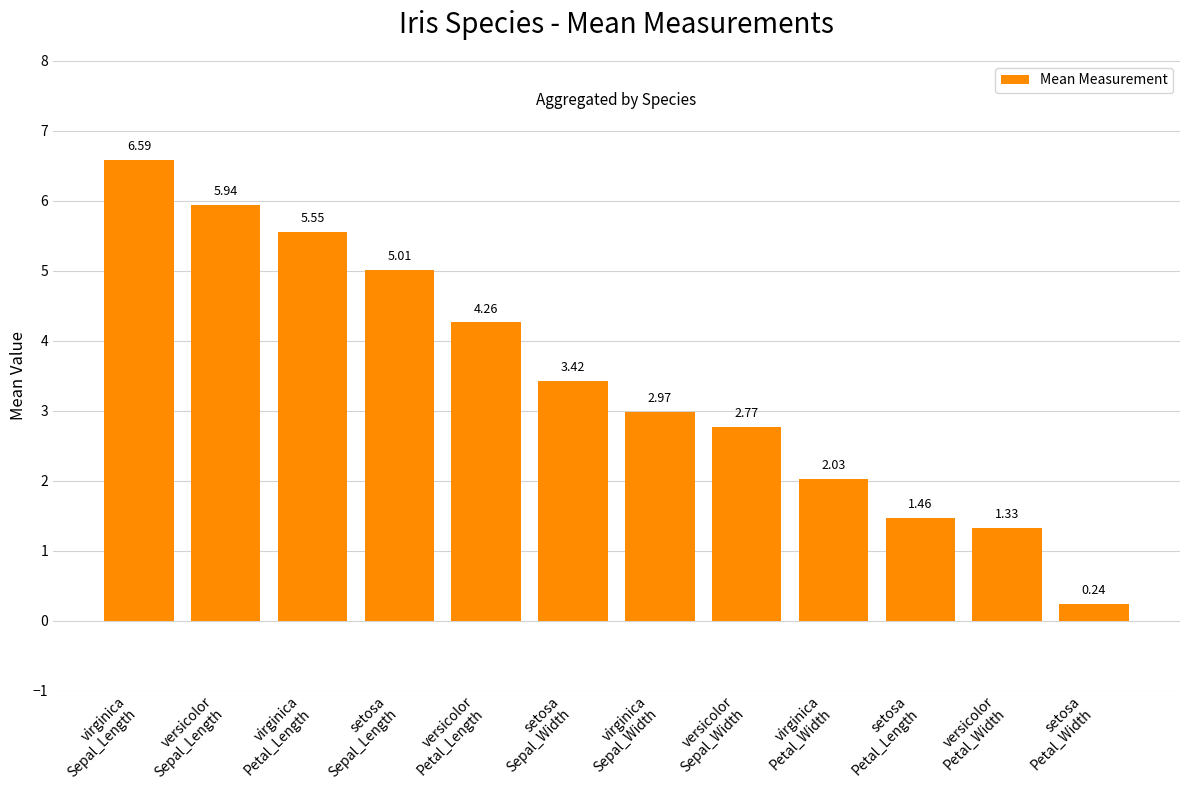

Rank the categories by value from highest to lowest.

virginica
Sepal_Length, versicolor
Sepal_Length, virginica
Petal_Length, setosa
Sepal_Length, versicolor
Petal_Length, setosa
Sepal_Width, virginica
Sepal_Width, versicolor
Sepal_Width, virginica
Petal_Width, setosa
Petal_Length, versicolor
Petal_Width, setosa
Petal_Width